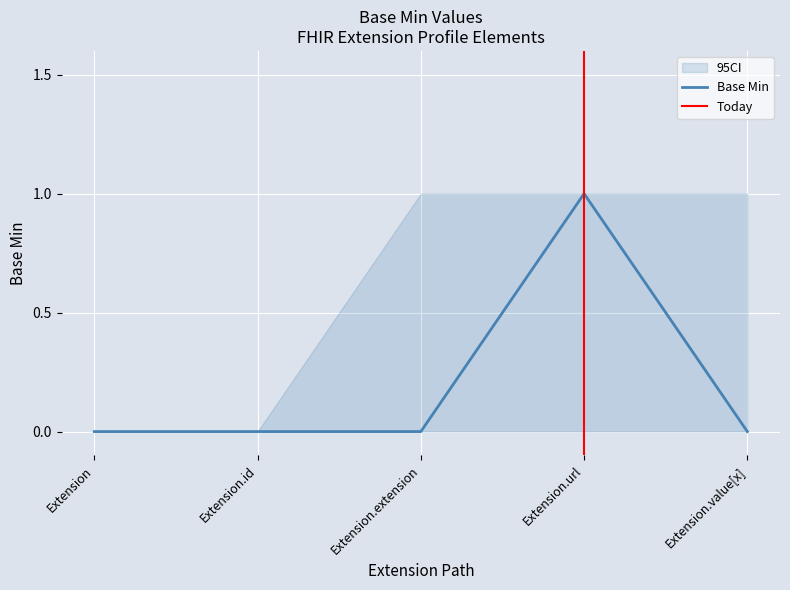

The value at Extension.url is 1. True or false?

True